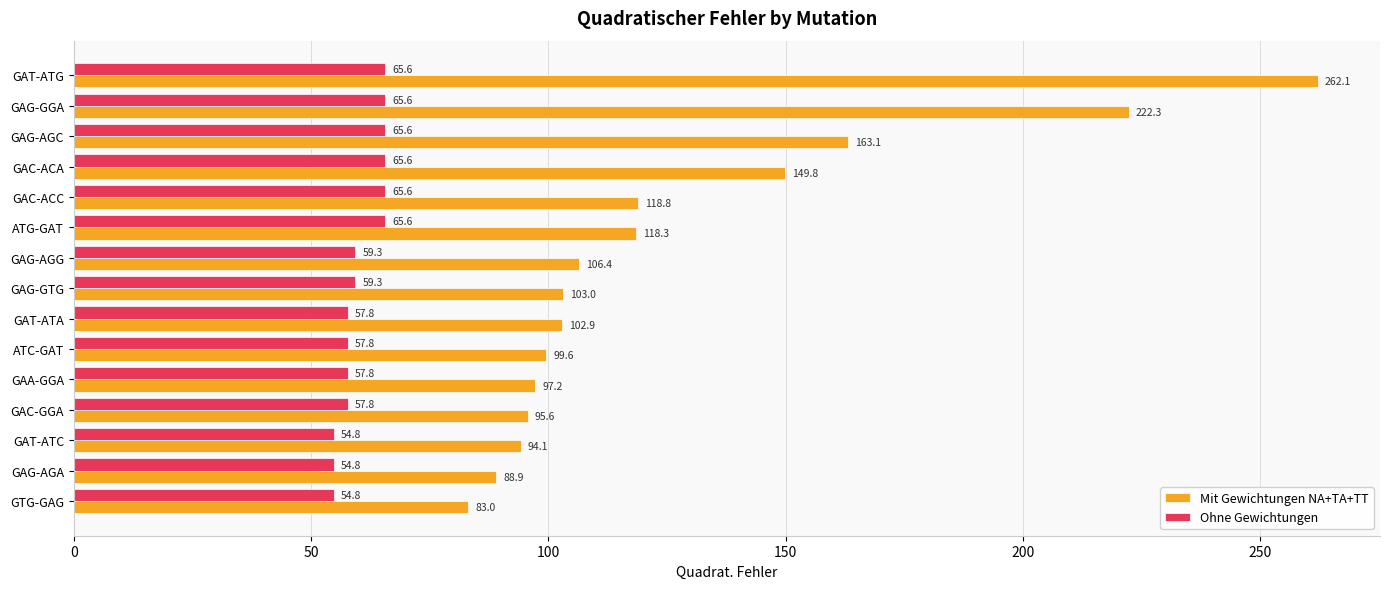

At which category is the sum across all series the highest?

GAT-ATG